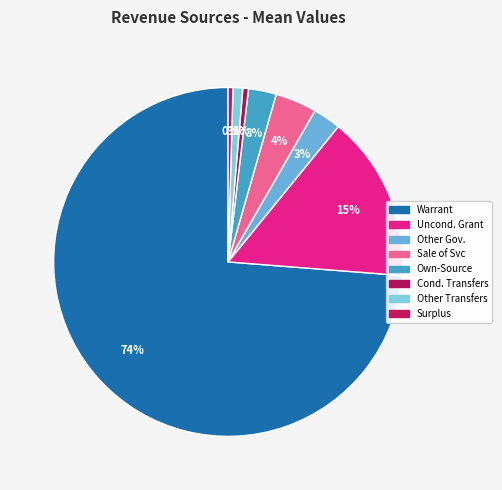

Which slice is the smallest?

Biennial Surplus (REV)